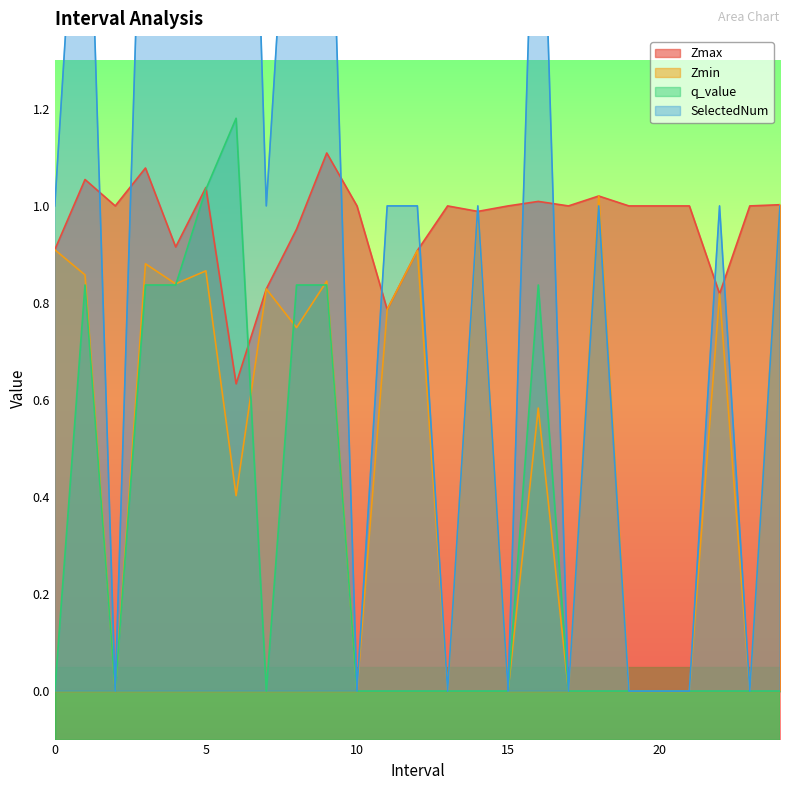

What position from the left is 8.0?

9